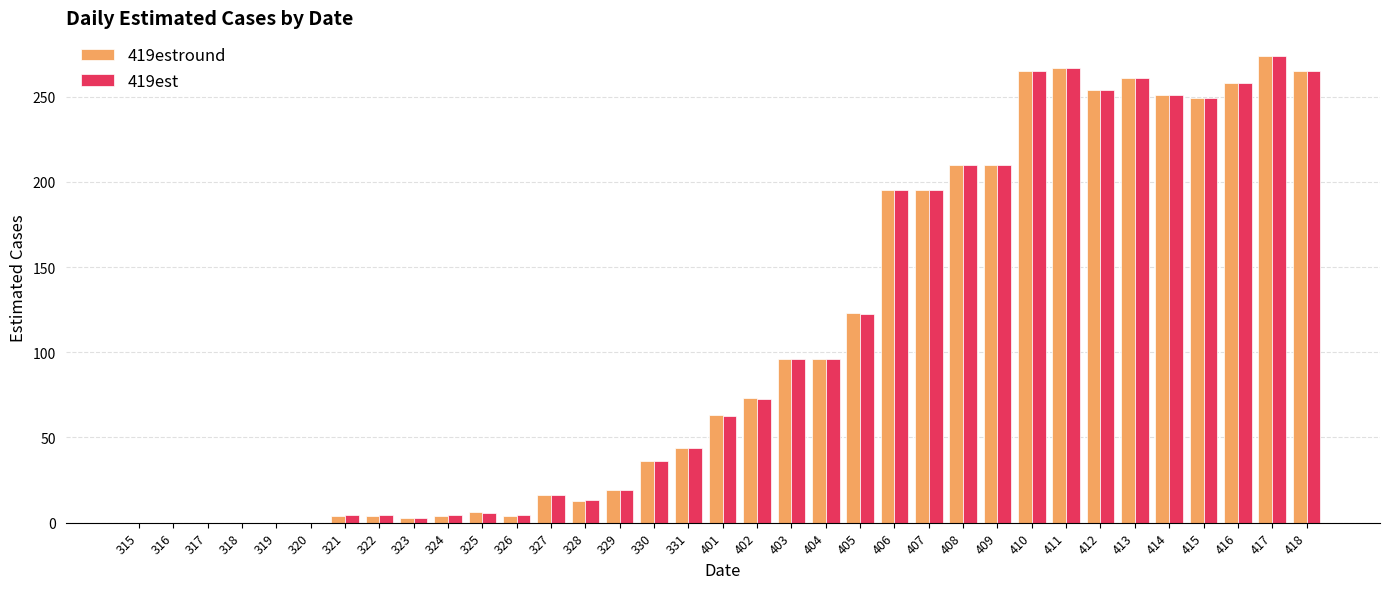

Where is 419est nearest to the value 137?

405